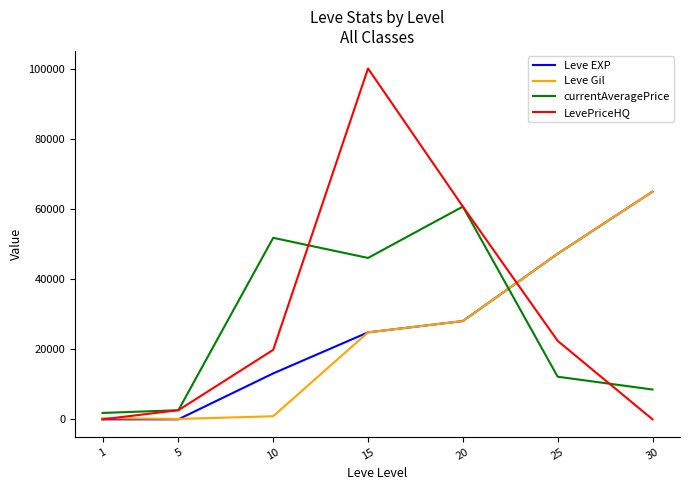

What is the difference between the maximum and minimum values in the LevePriceHQ series?

100010